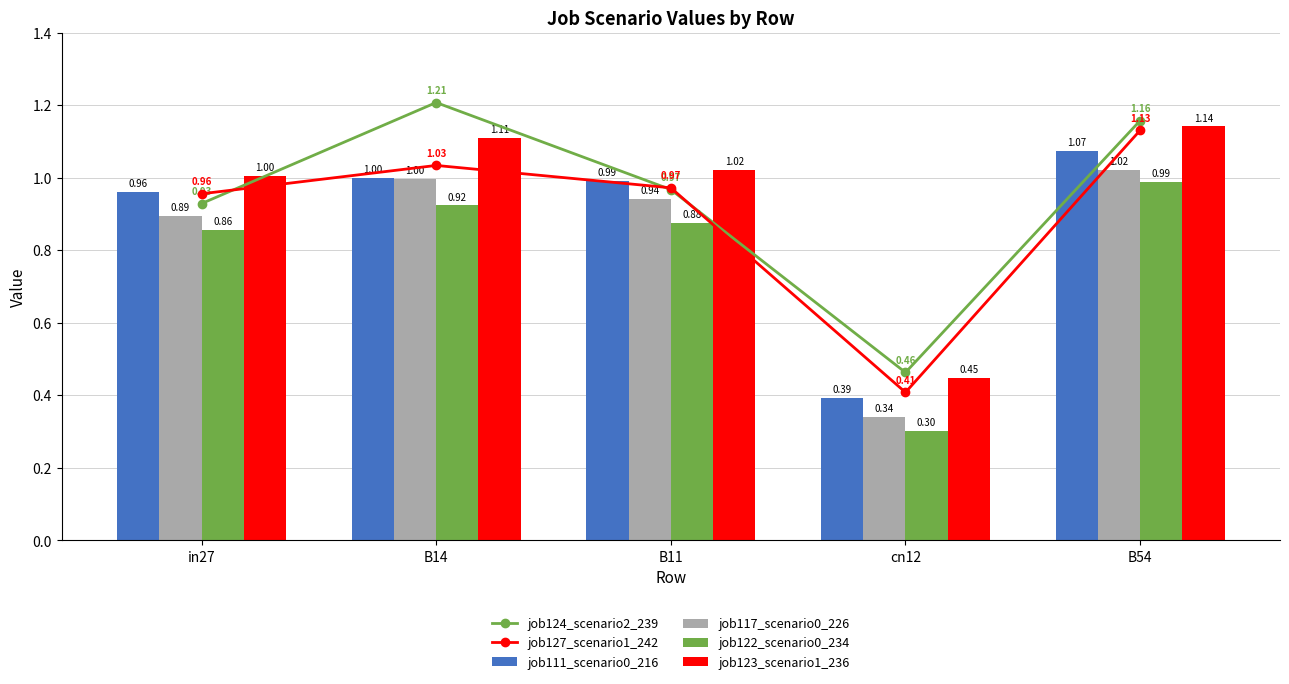

How many distinct data groups are displayed?

6